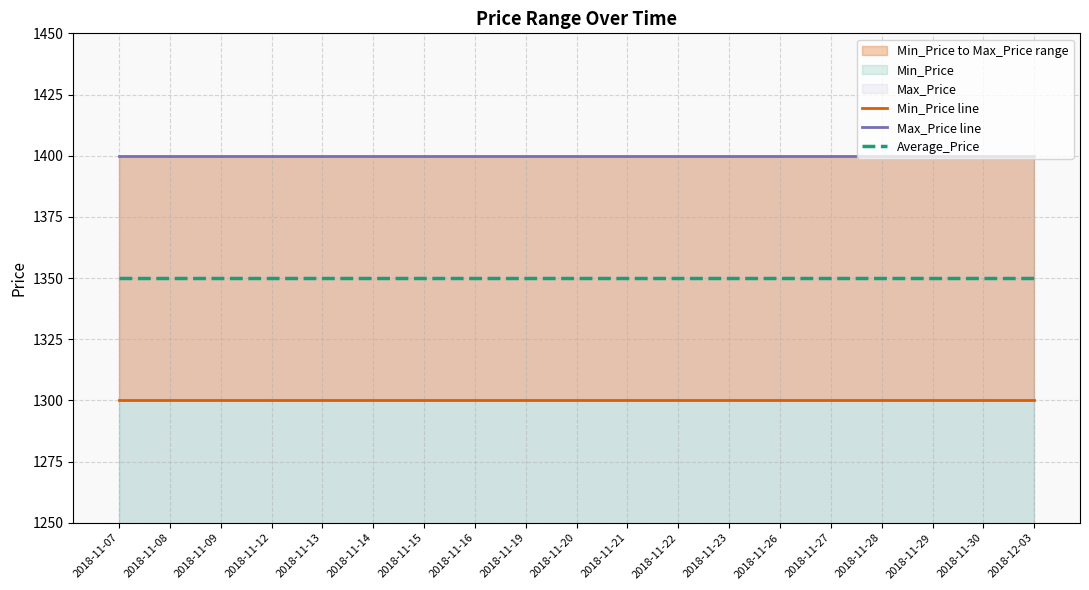

Reading left to right, list all the values displayed in this chart.

Min_Price line: 1300	1300	1300	1300	1300	1300	1300	1300	1300	1300	1300	1300	1300	1300	1300	1300	1300	1300	1300
Max_Price line: 1400	1400	1400	1400	1400	1400	1400	1400	1400	1400	1400	1400	1400	1400	1400	1400	1400	1400	1400
Average_Price: 1350	1350	1350	1350	1350	1350	1350	1350	1350	1350	1350	1350	1350	1350	1350	1350	1350	1350	1350